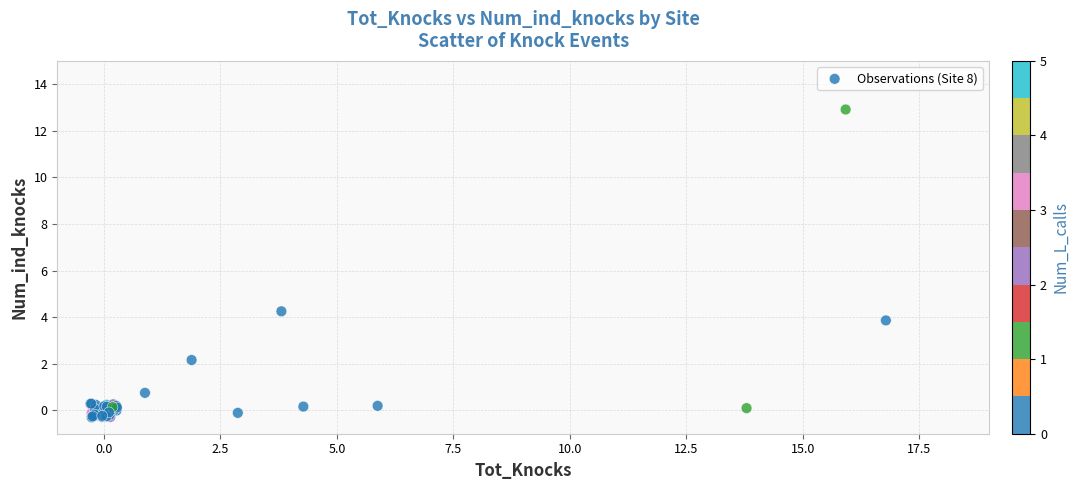

What Y value in the scatter plot is closest to 6?

4.3